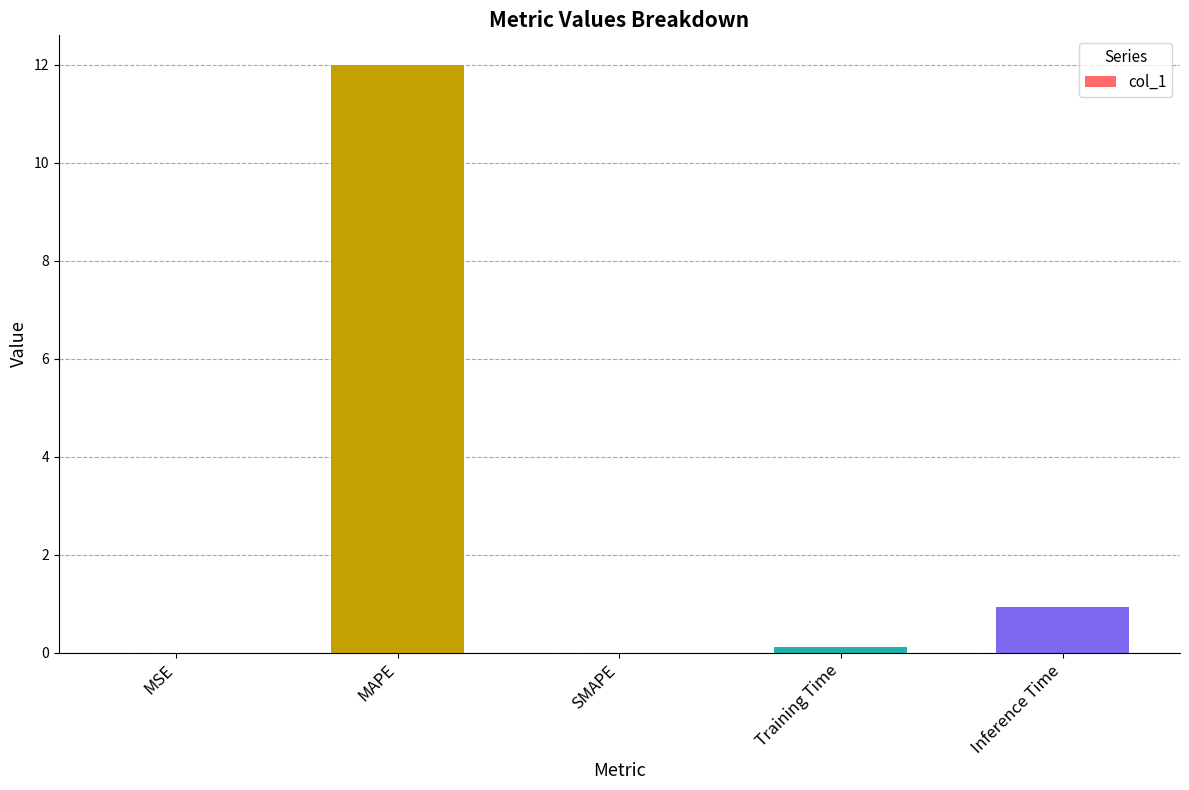

How many categories are shown in the chart?

5